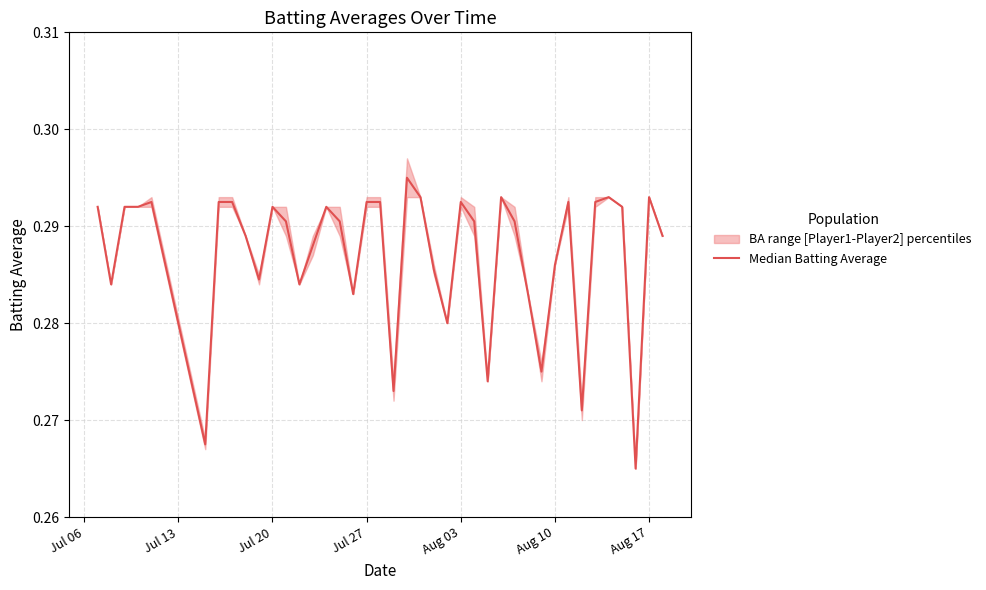

The chart shows a value of 0.4 at Jul 27. True or false?

False